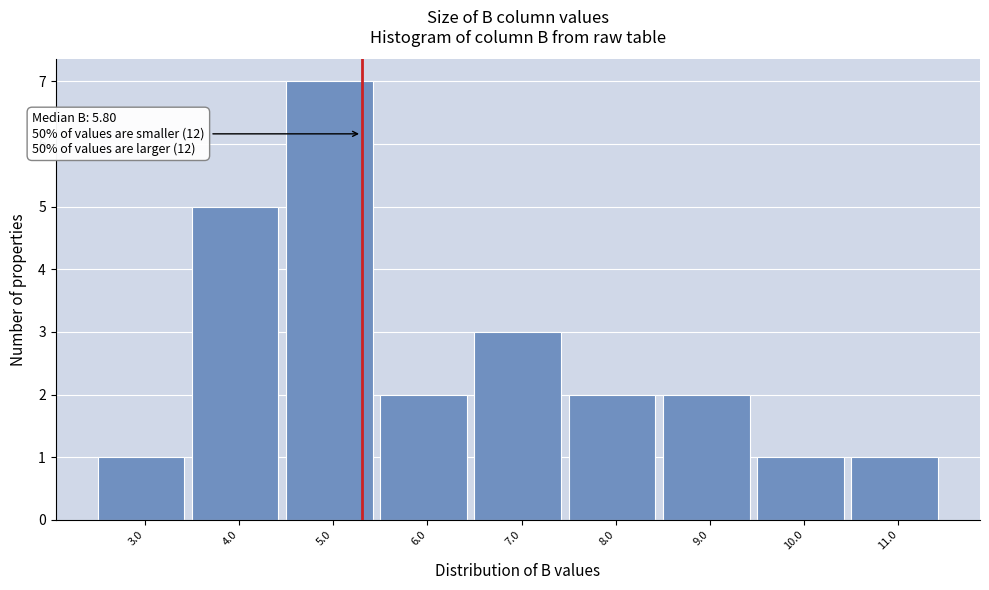

Reading right to left, transcribe all the data shown in this chart.

1	1	2	2	3	2	7	5	1